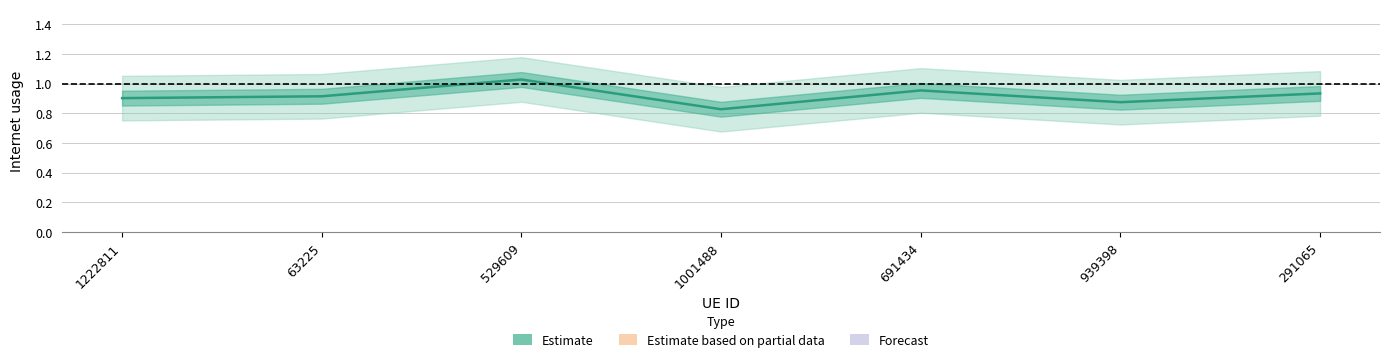

How many lines are shown in the chart?

1